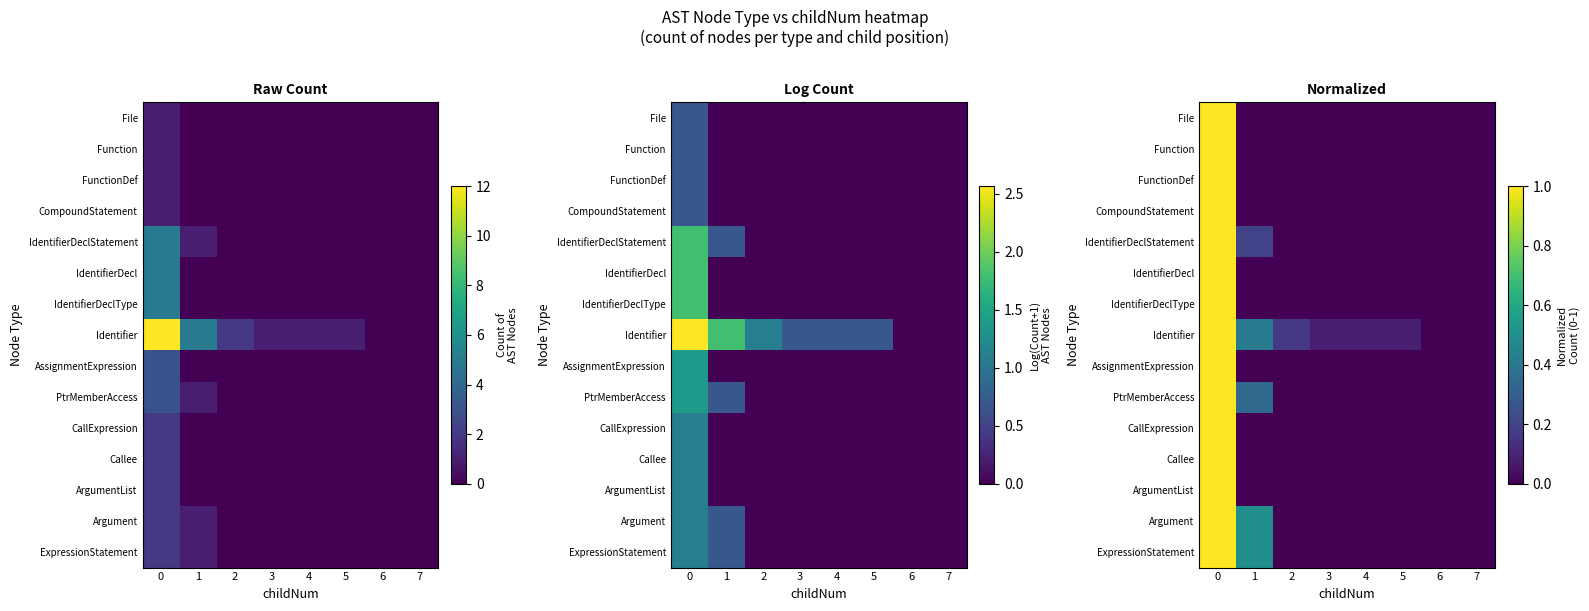

List the labels in order of IdentifierDecl value, largest first.

0, 1, 2, 3, 4, 5, 6, 7